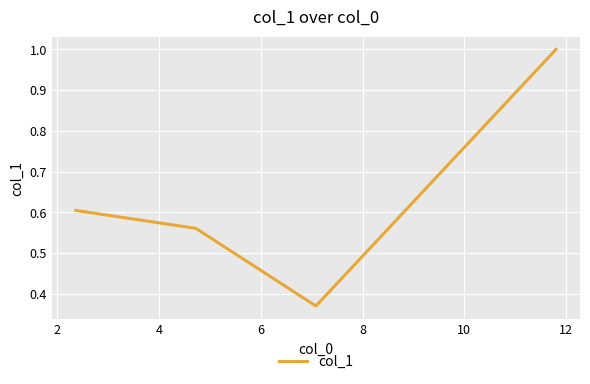

How many values are between 0 and 1?

4